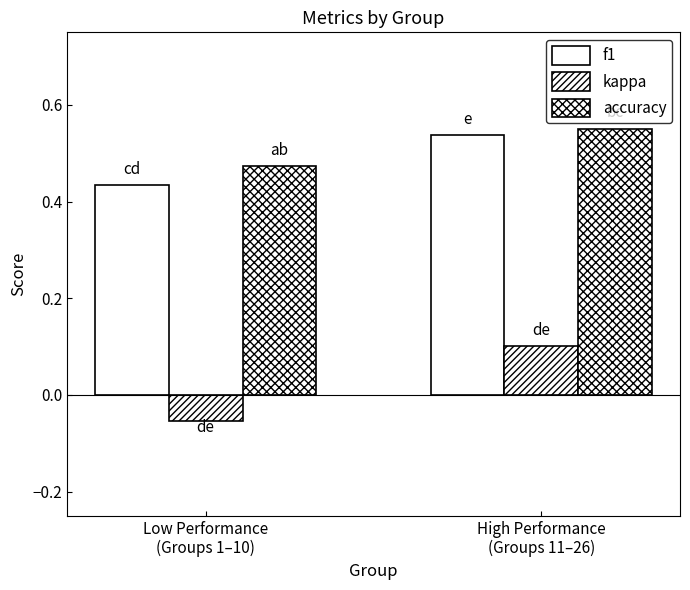

True or false: accuracy has a value of 0.3 at High Performance
(Groups 11–26).

False